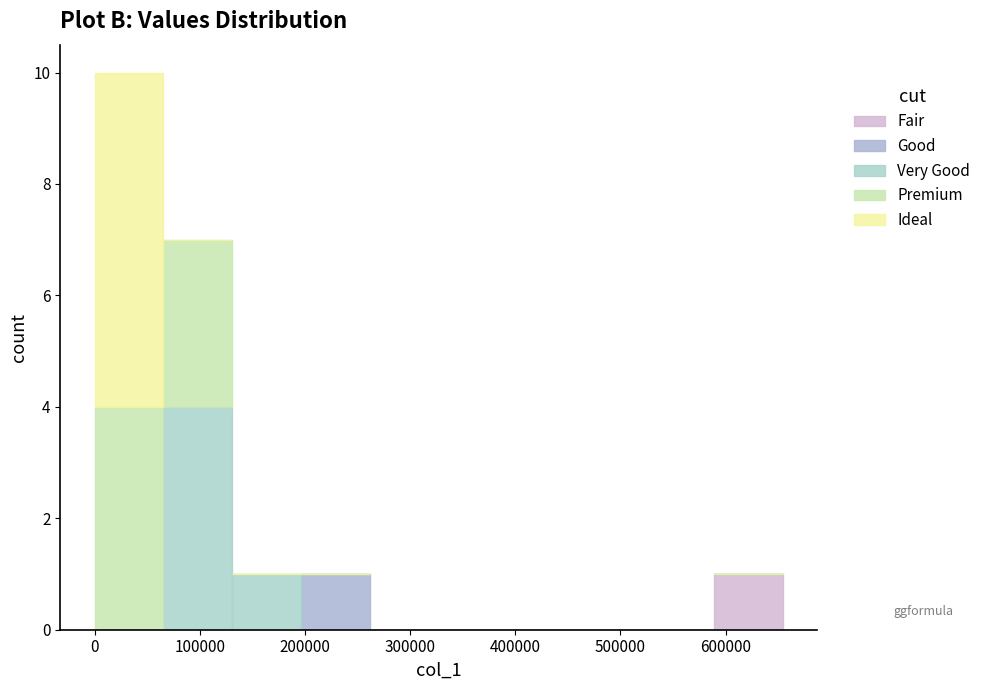

Reading left to right, transcribe this chart: for each stacked bar, give the range it covers on the x-axis and its total height. Neither the bar edges nor the heights are printed on the chart, so give them approximately, as read against the axes.

0 to 70000: 10
70000 to 130000: 7
130000 to 200000: 1
200000 to 260000: 1
260000 to 330000: 0
330000 to 390000: 0
390000 to 460000: 0
460000 to 520000: 0
520000 to 590000: 0
590000 to 650000: 1